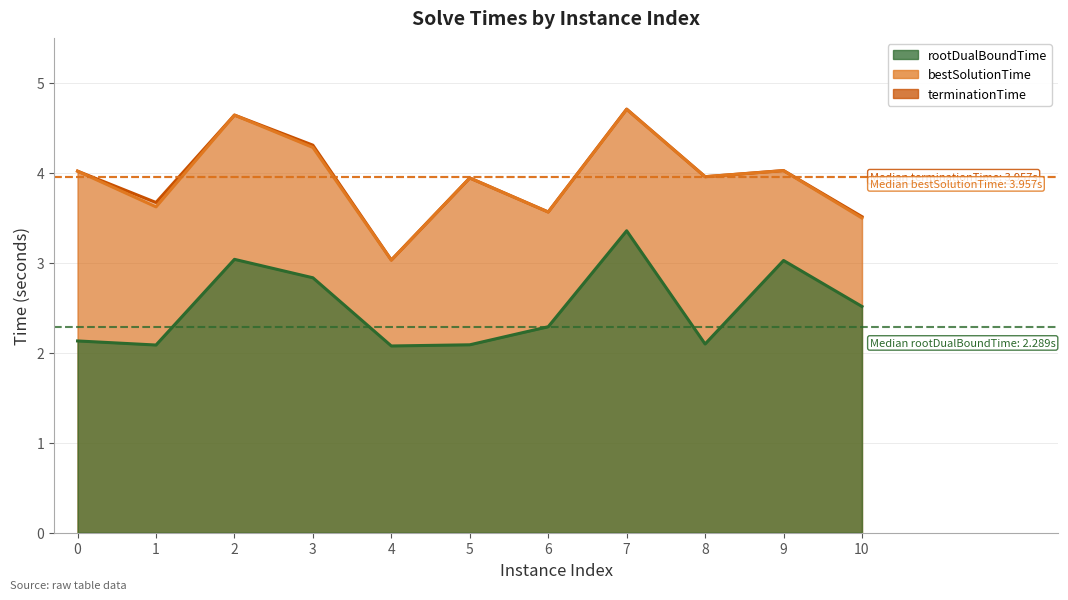

At which category is the sum across all series the highest?

7